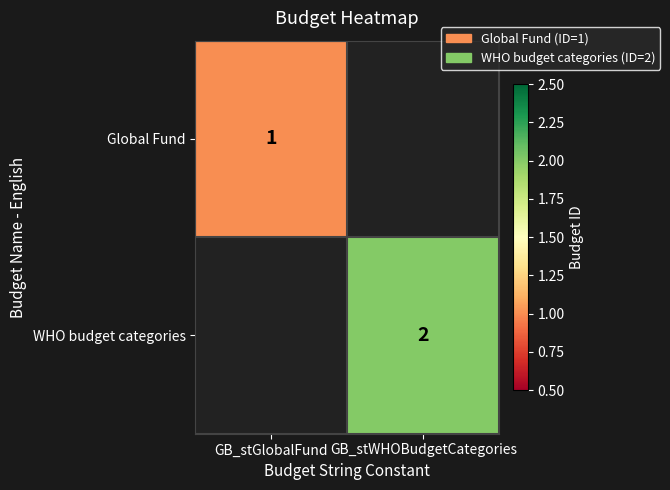

Between GB_stGlobalFund and GB_stWHOBudgetCategories, which is larger?

GB_stWHOBudgetCategories